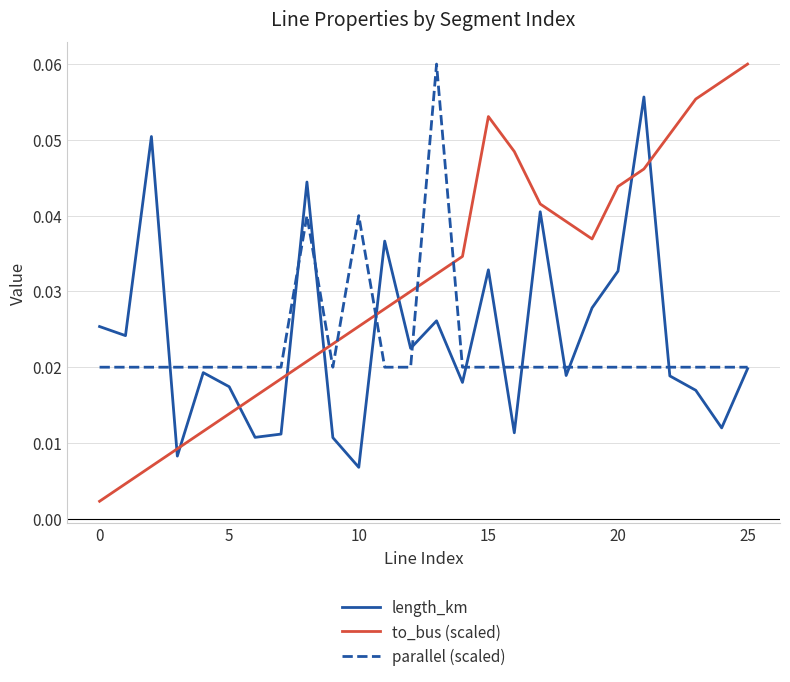

Which series ends up on top after the final intersection of length_km and to_bus (scaled)?

to_bus (scaled)